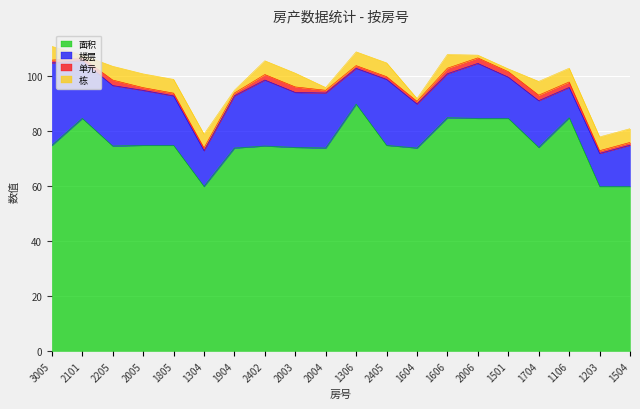

Which category has the lowest value in the 楼层 series?

1106